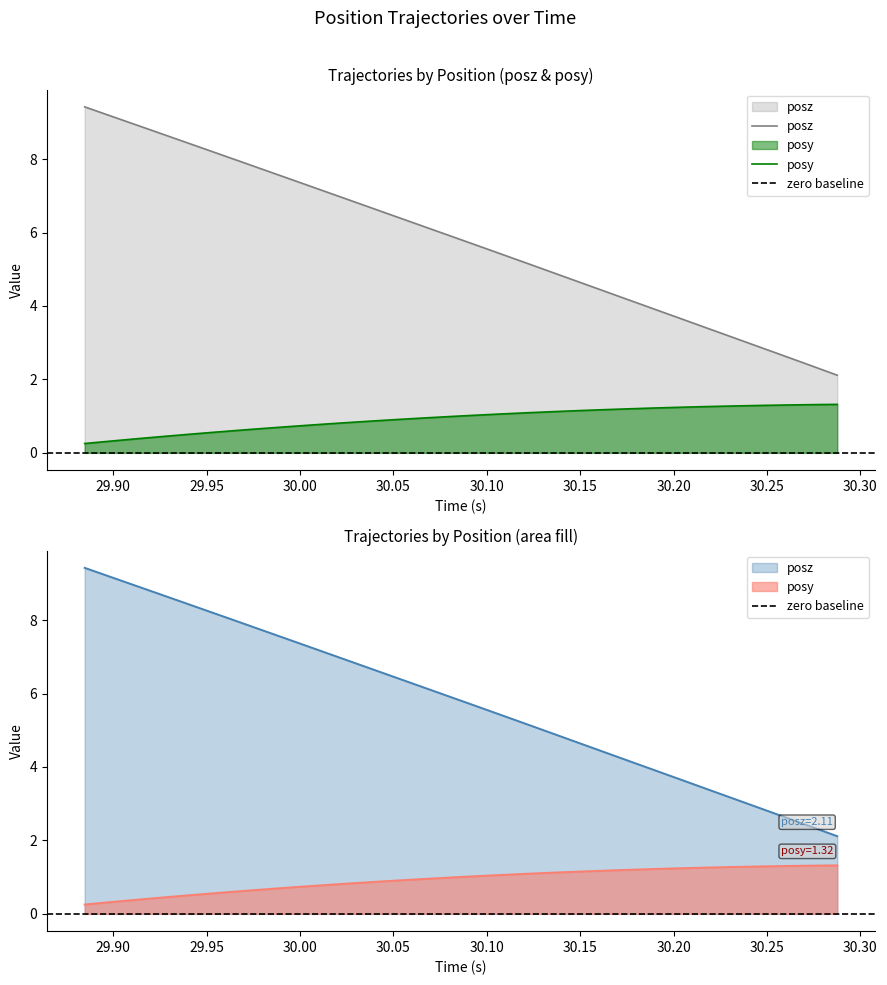

True or false: posz and posy cross at least once.

False